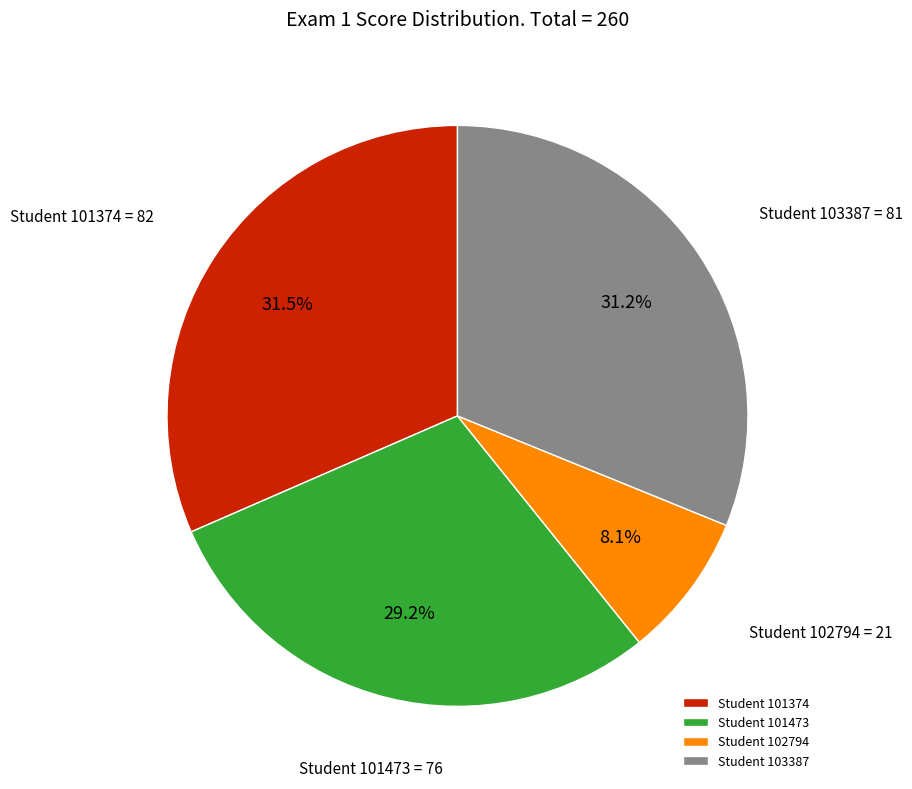

Do Student 101473 and Student 103387 together represent more than half of the pie?

Yes